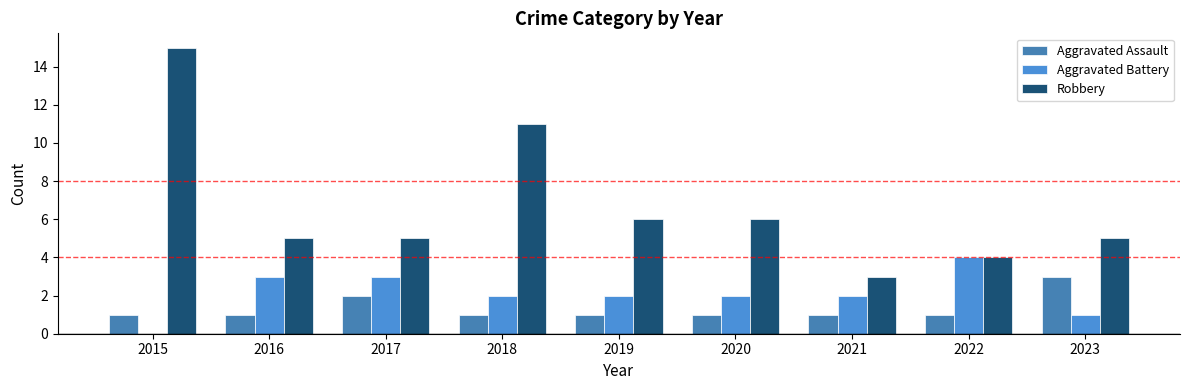

List the labels in order of Aggravated Battery value, largest first.

2022, 2016, 2017, 2018, 2019, 2020, 2021, 2023, 2015